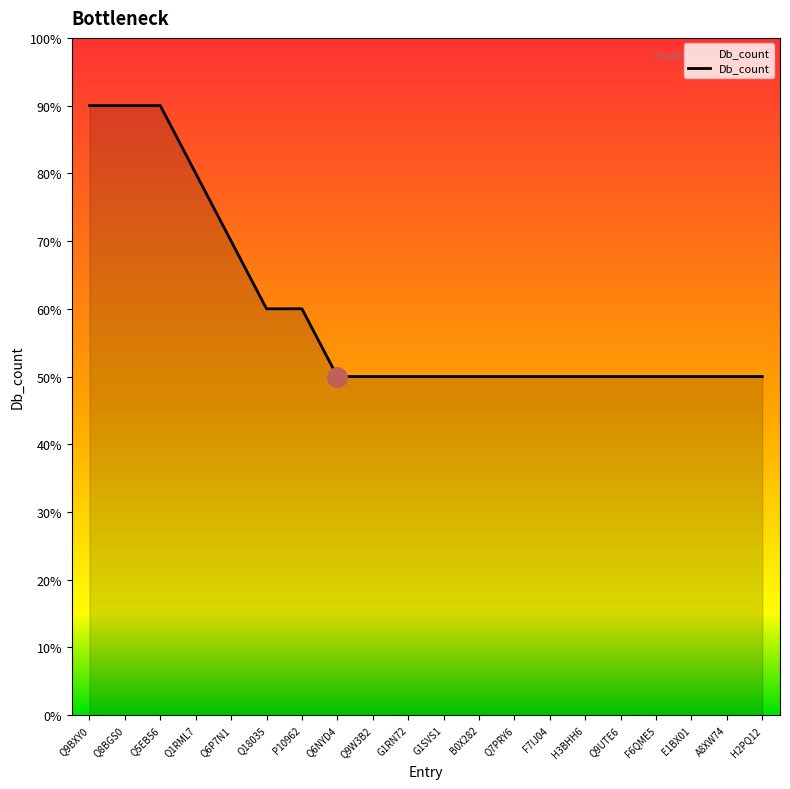

Which has a higher value, F7IJ04 or Q7PRY6?

F7IJ04